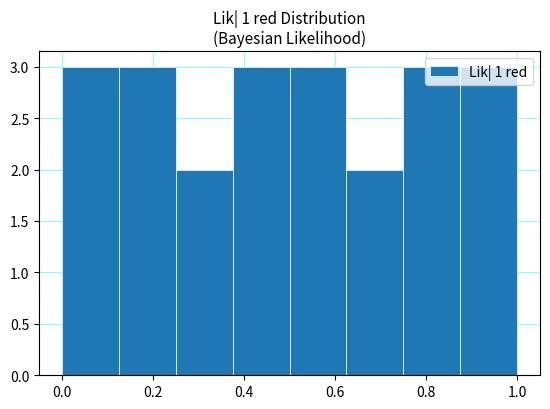

What is the height of the bar covering 0.750 to 0.875 on the x-axis? Neither the bar edges nor the heights are printed on the chart, so give them approximately, as read against the axes.

3